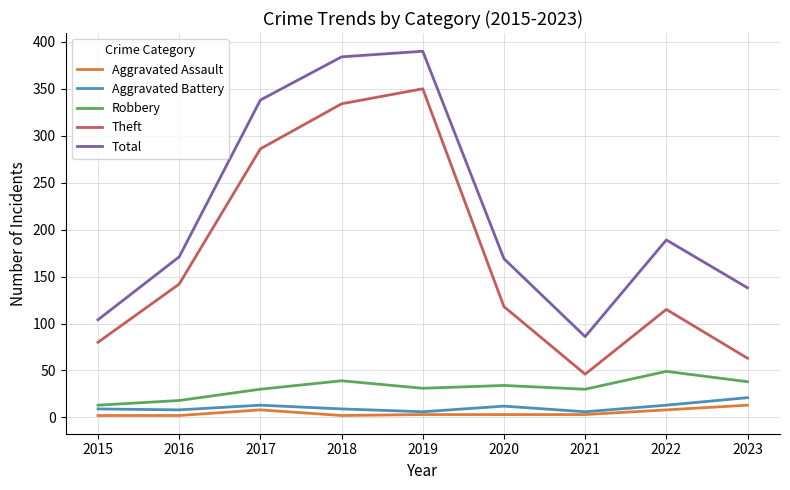

The value of Aggravated Battery at 2018 is 9. True or false?

True